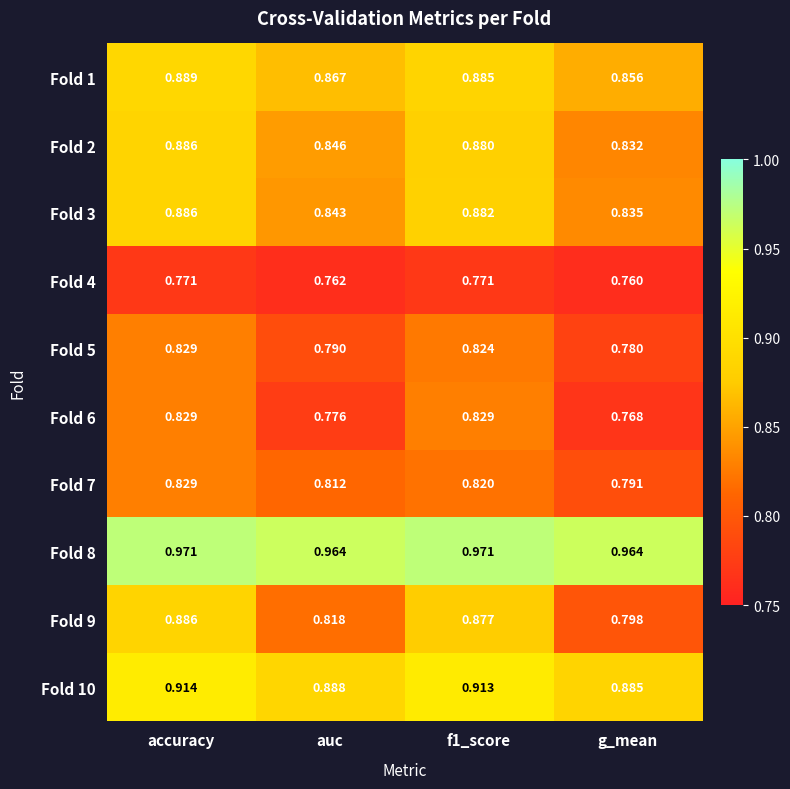

At which category is the sum across all series the highest?

accuracy